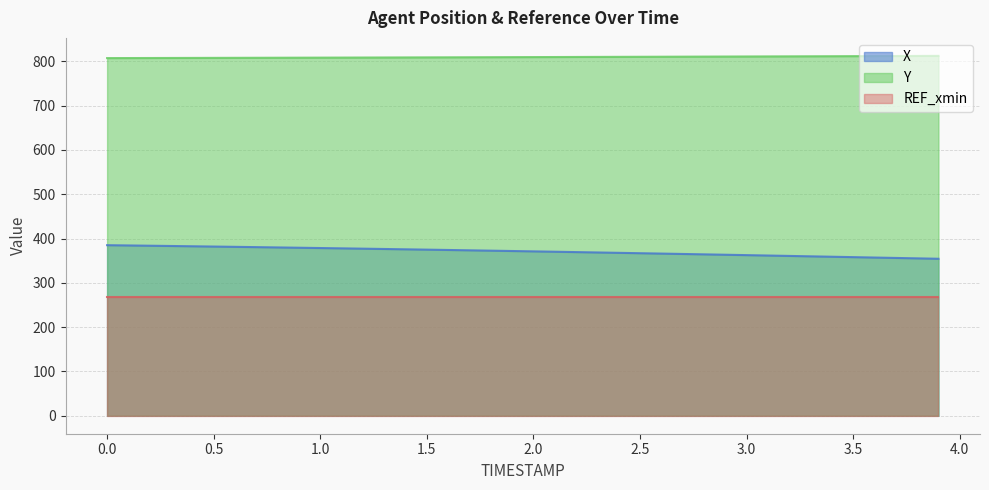

Rank the series by their maximum value, from lowest to highest.

REF_xmin, X, Y